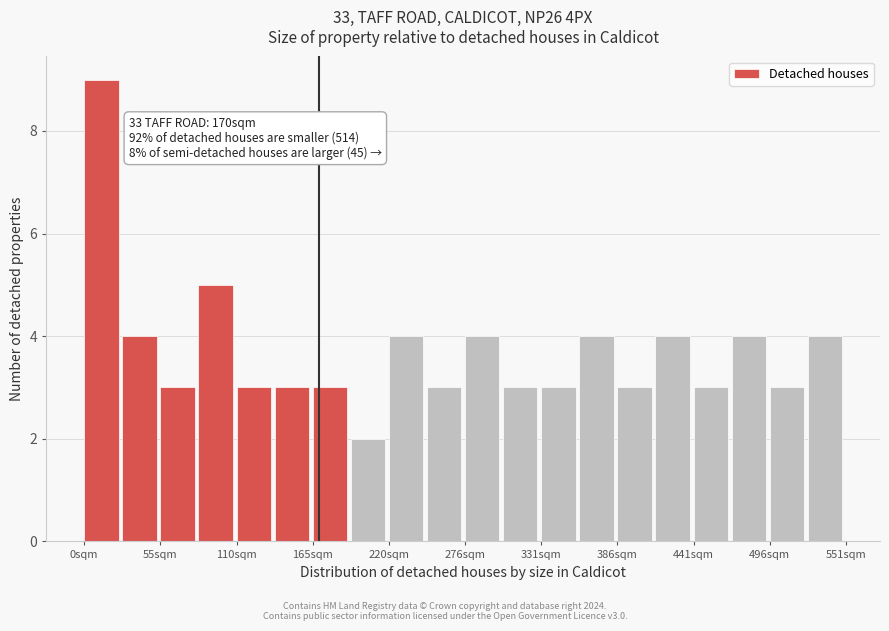

Read against the x-axis, roughly where is the centre of the tallest bar?

10